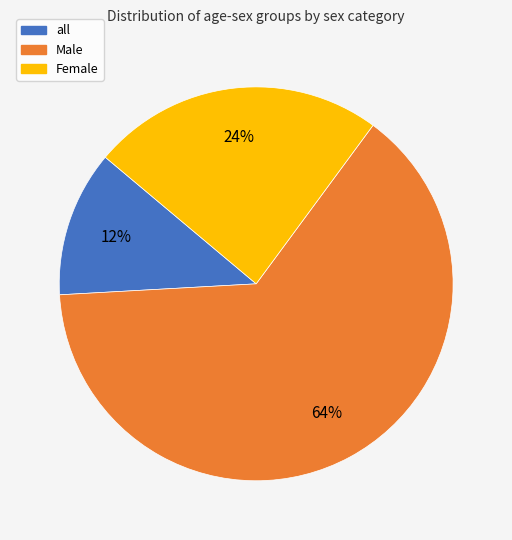

Is the sum of Male and Female greater than half?

Yes